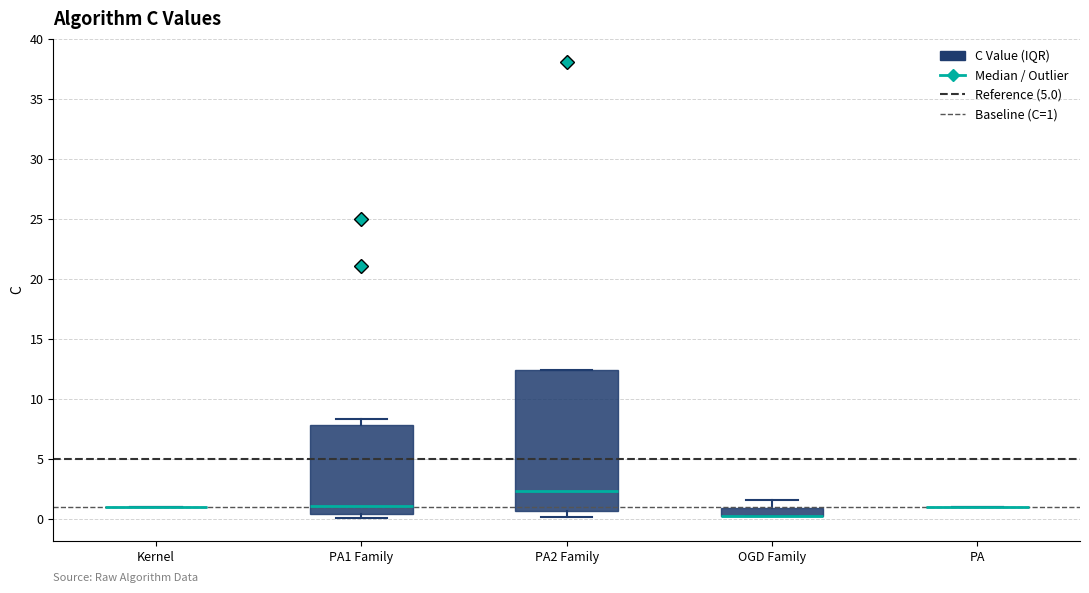

Which box is the tallest, from its lower edge to its upper edge?

PA2 Family